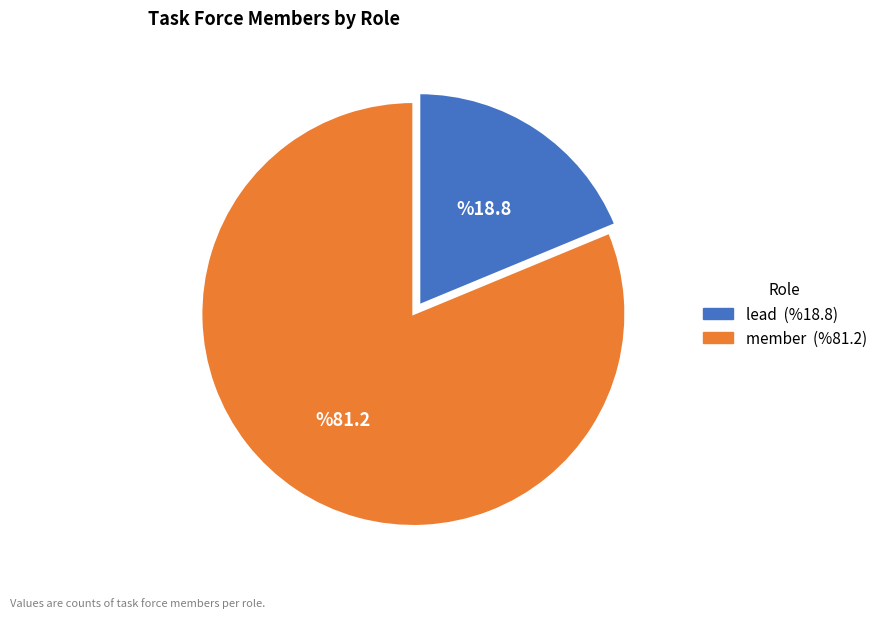

Combined, do lead and member account for over 50%?

Yes